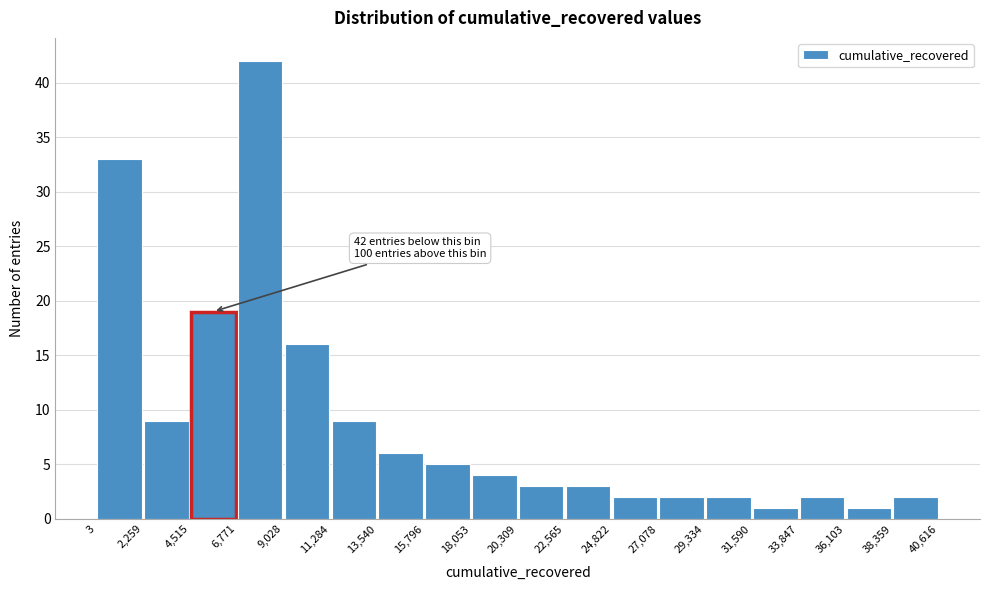

Which range on the x-axis has the tallest bar?

6,771 to 9,028